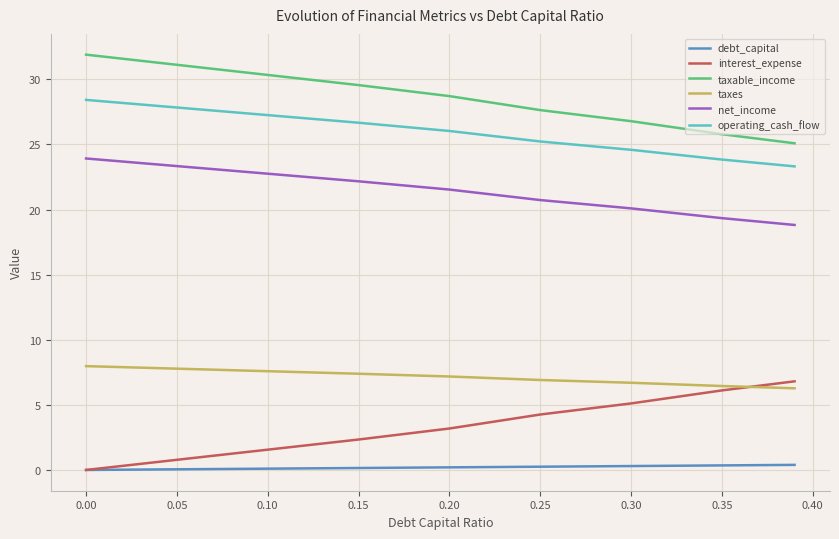

Which series has the largest total across all categories?

taxable_income